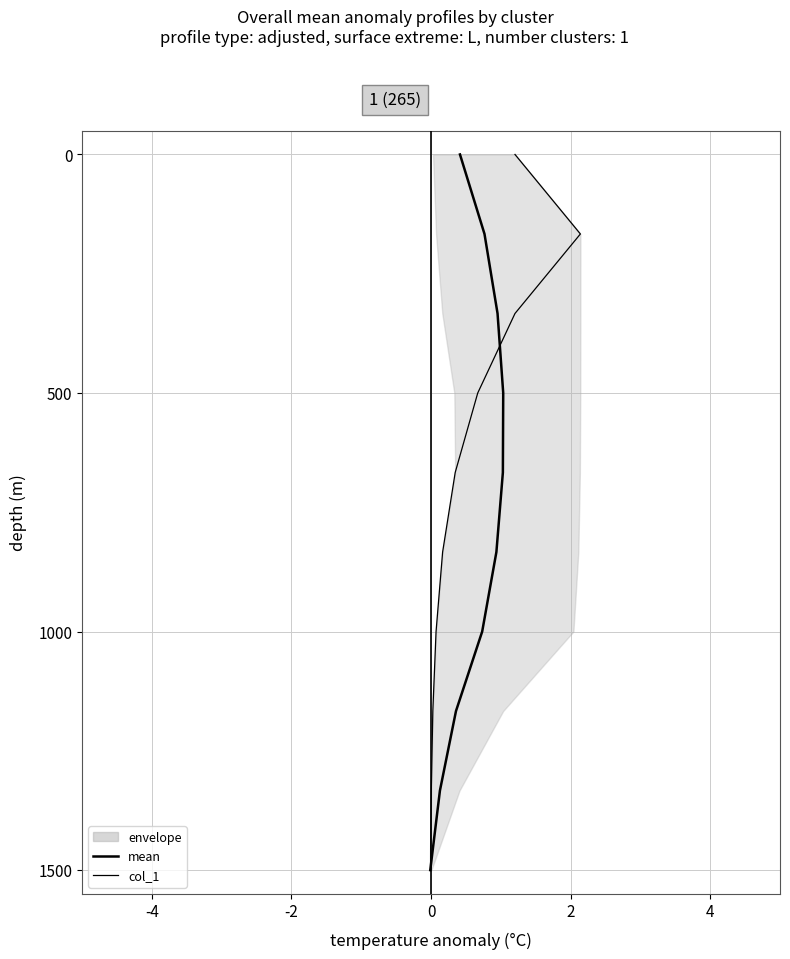

Which has a higher value, 4 or 2?

4